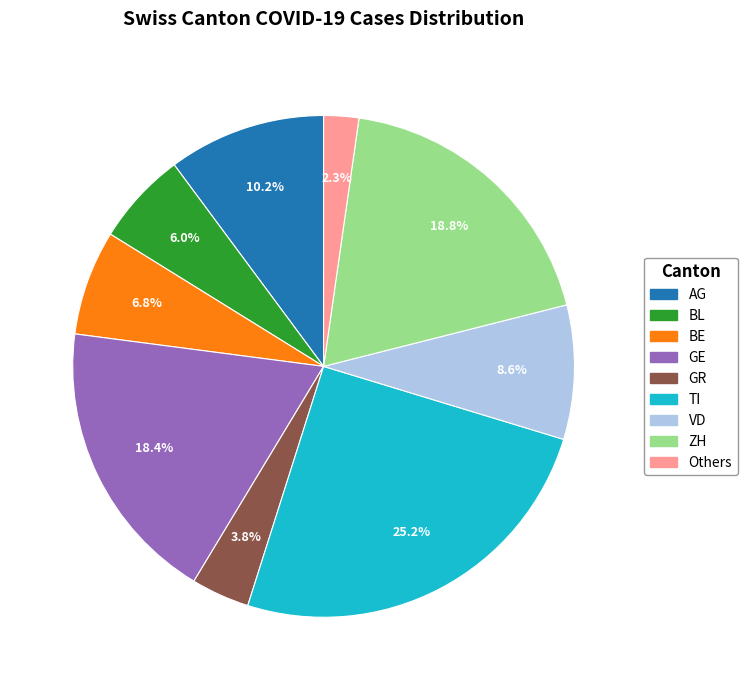

Is there any slice that represents more than half of the pie?

No